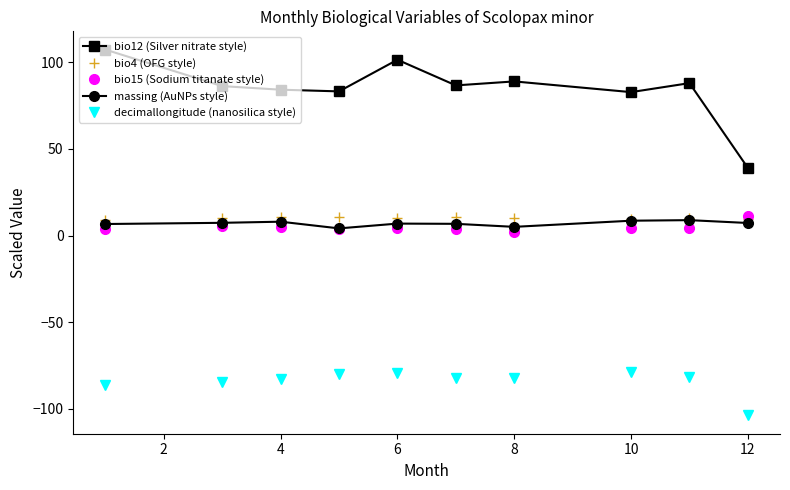

What is the lowest value of the bio12 (Silver nitrate style) series?

39.0